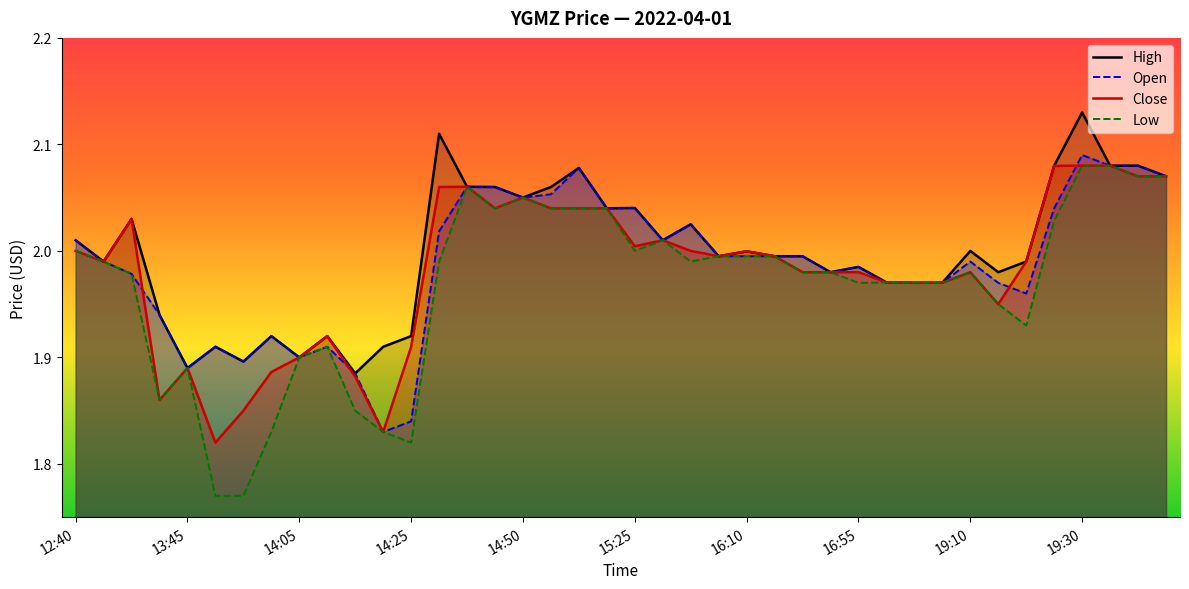

What is the maximum value shown in the chart?

2.1